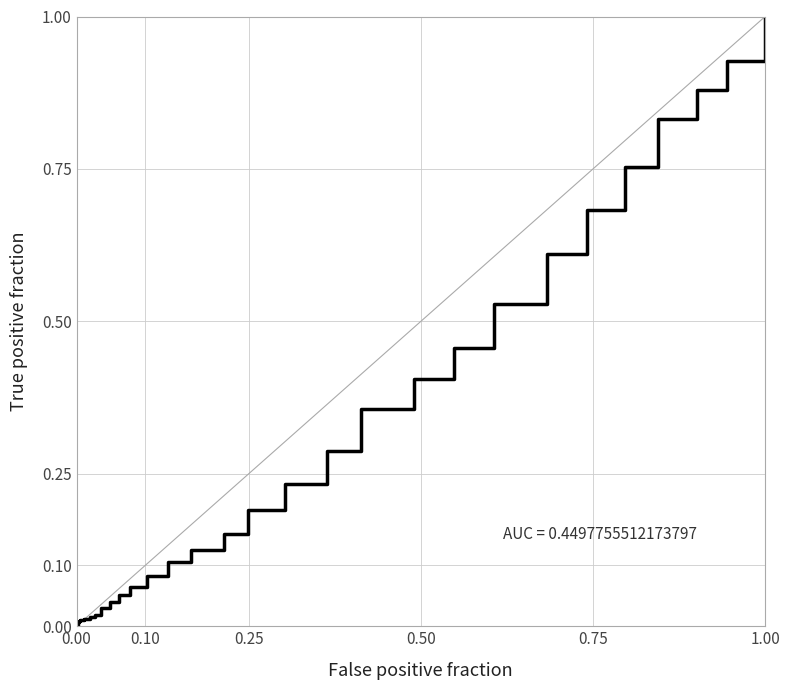

Reading left to right, transcribe all the data shown in this chart.

0.0	0.0	0.0	0.0	0.0	0.0	0.0	0.0	0.0	0.0	0.0	0.0	0.0	0.0	0.0	0.0	0.0	0.0	0.0	0.0	0.1	0.1	0.1	0.1	0.1	0.2	0.2	0.2	0.3	0.4	0.4	0.5	0.5	0.6	0.7	0.8	0.8	0.9	0.9	1.0